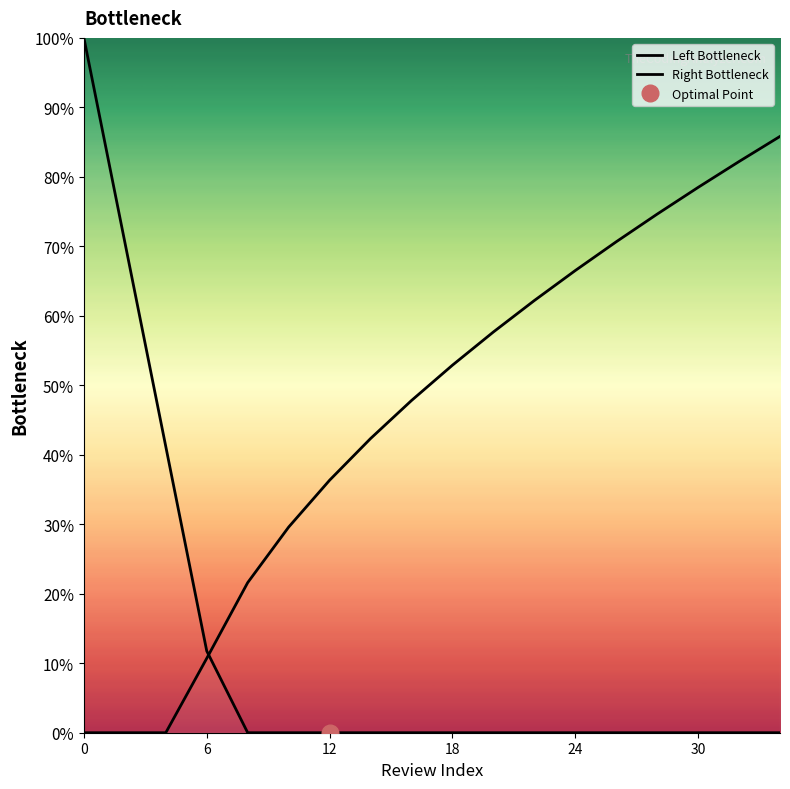

Which series has the widest spread of values?

Left Bottleneck